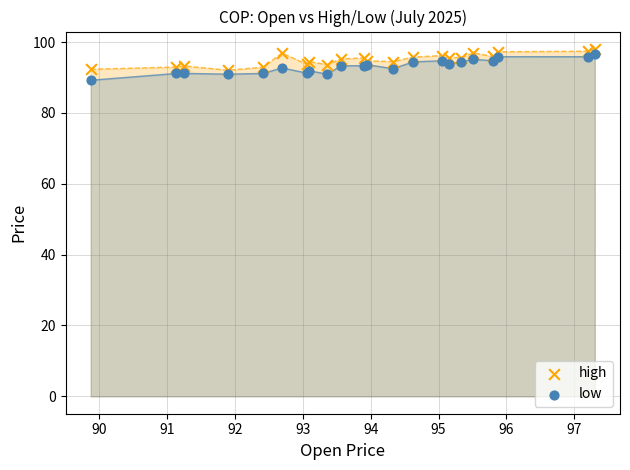

Which series reaches the minimum Y coordinate?

low